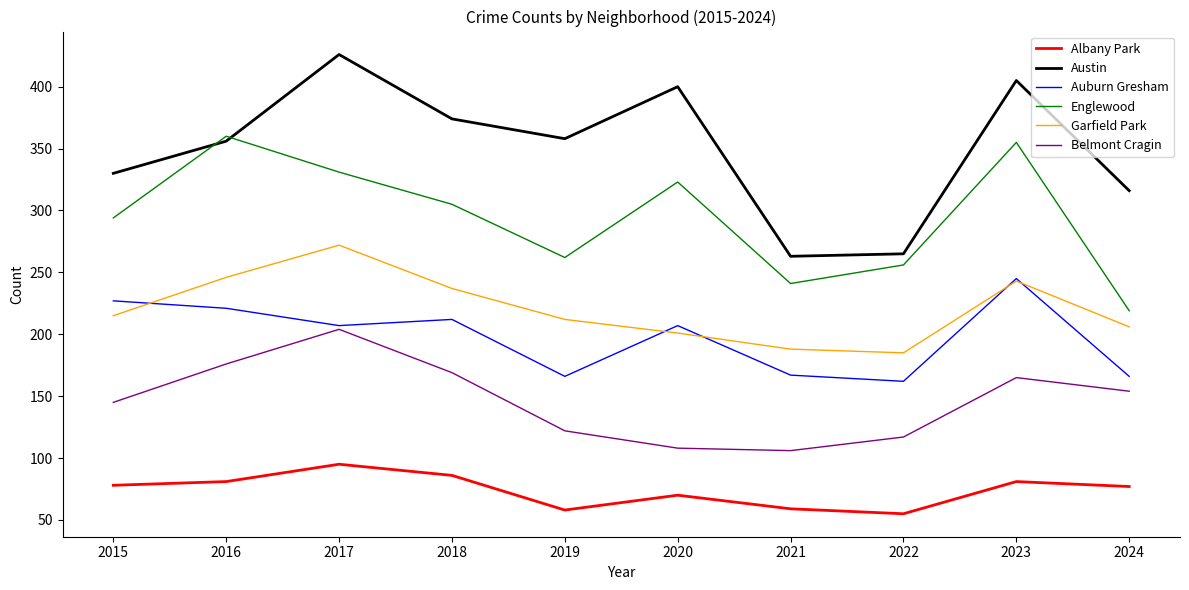

What is the highest value of the Auburn Gresham series?

245